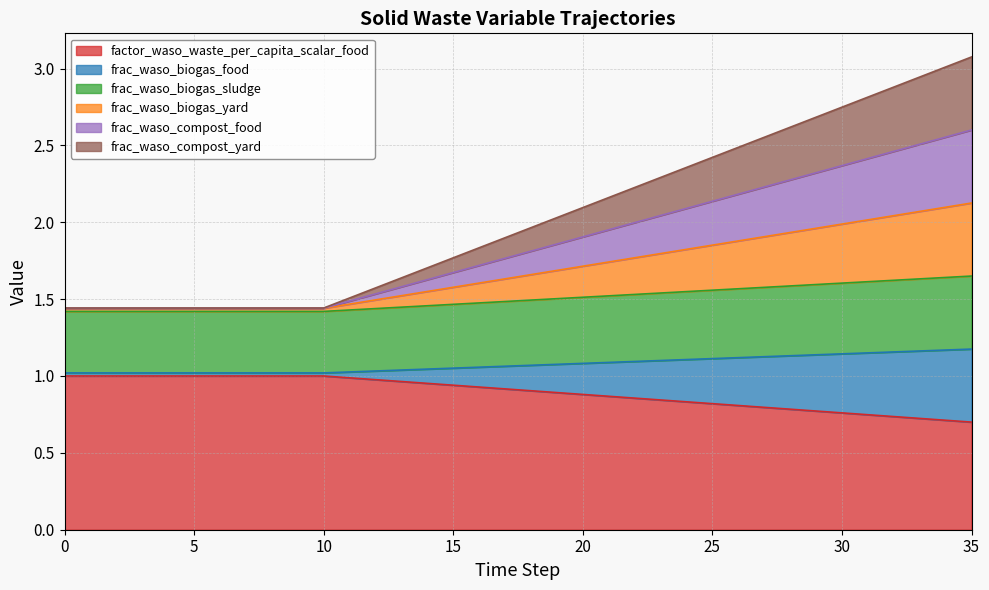

Is the value of frac_waso_compost_yard at 0 greater than the value of frac_waso_biogas_food at 11?

Yes